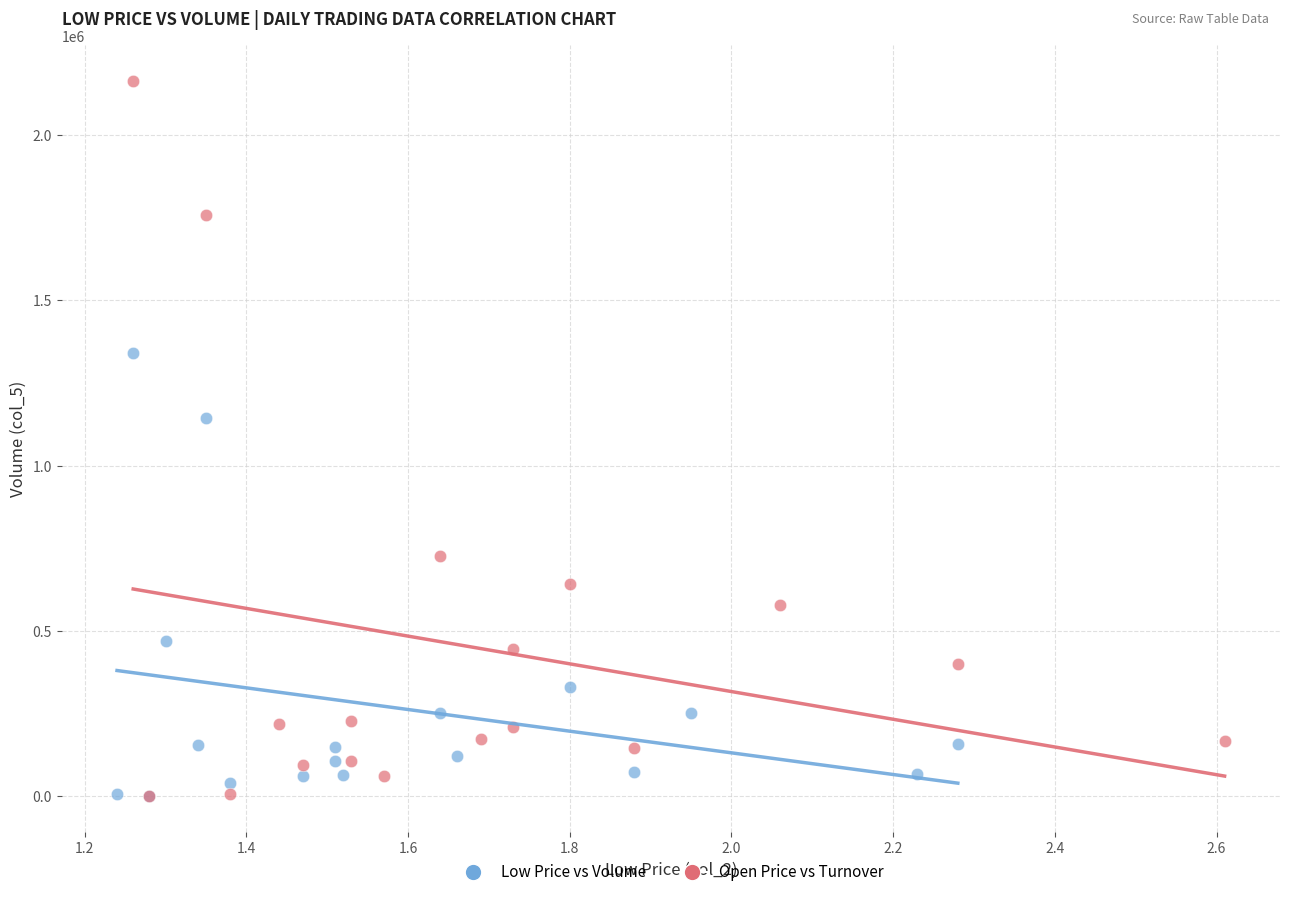

Which series reaches the maximum Y coordinate?

Open Price vs Turnover